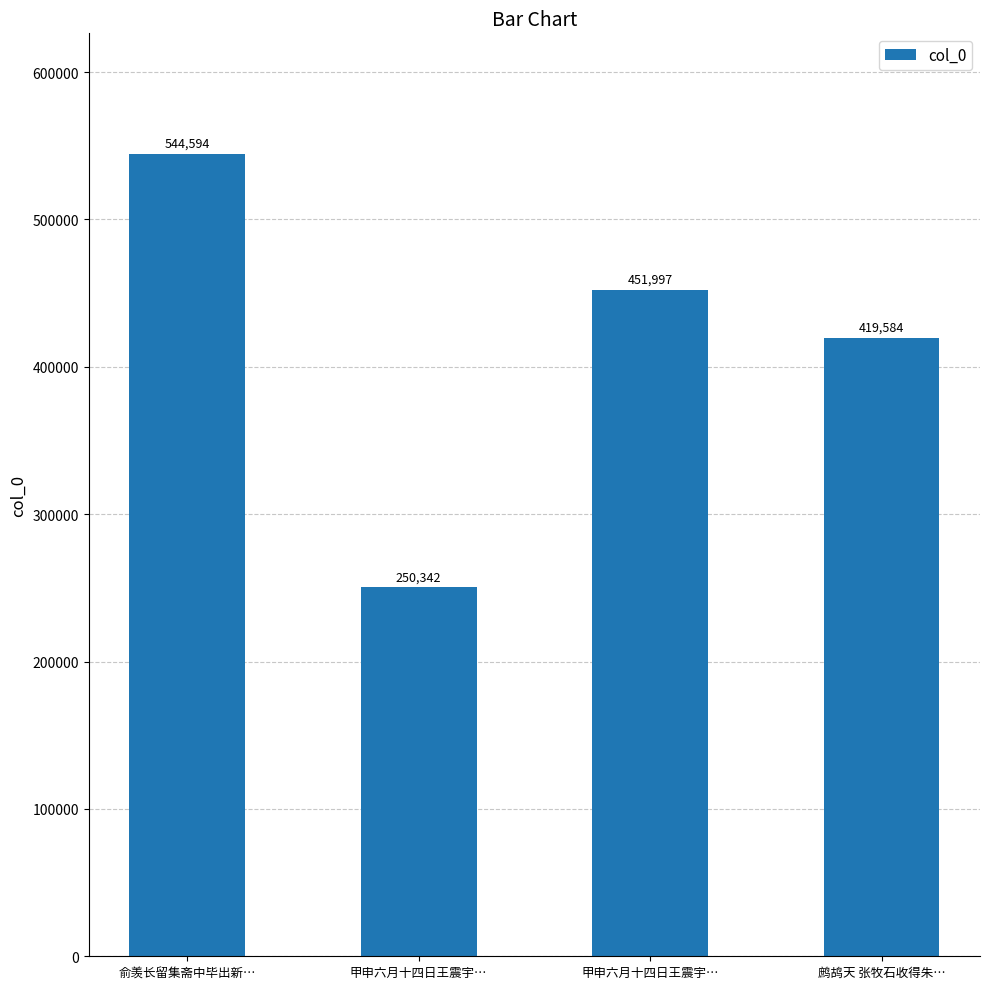

How many bars are there in total?

4